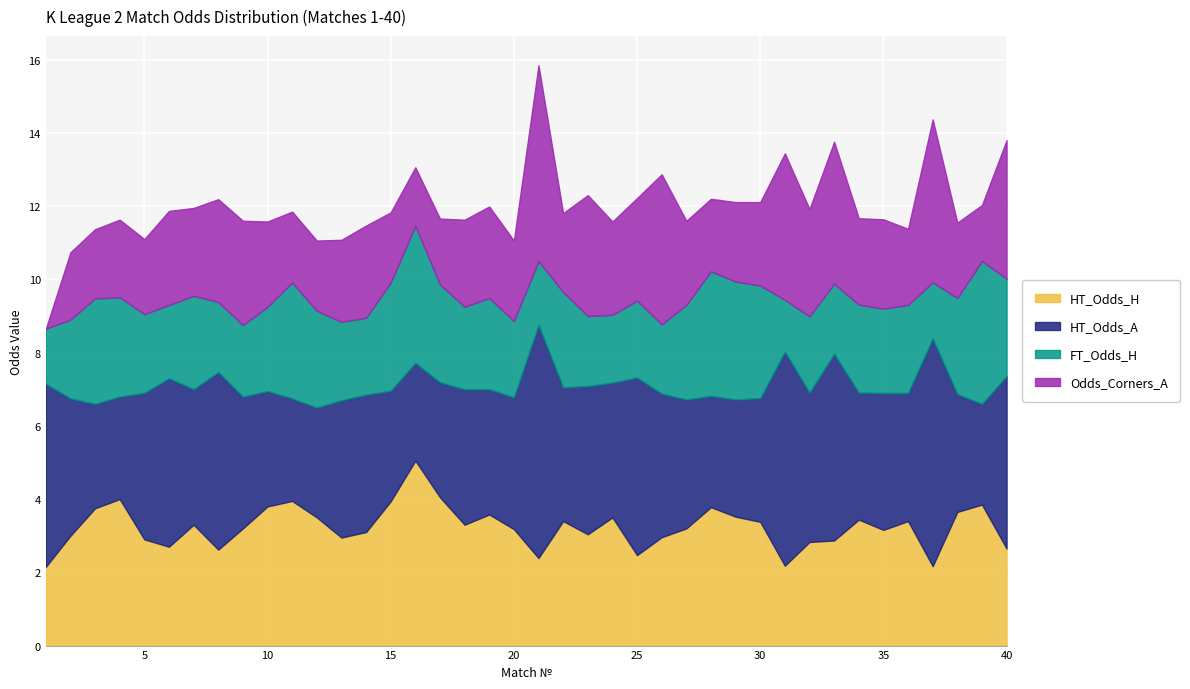

What is the sum of the FT_Odds_H values at 9 and 15?

4.9